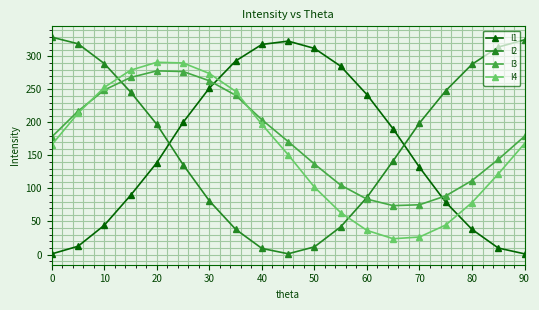

What is the maximum value shown in the chart?

329.0